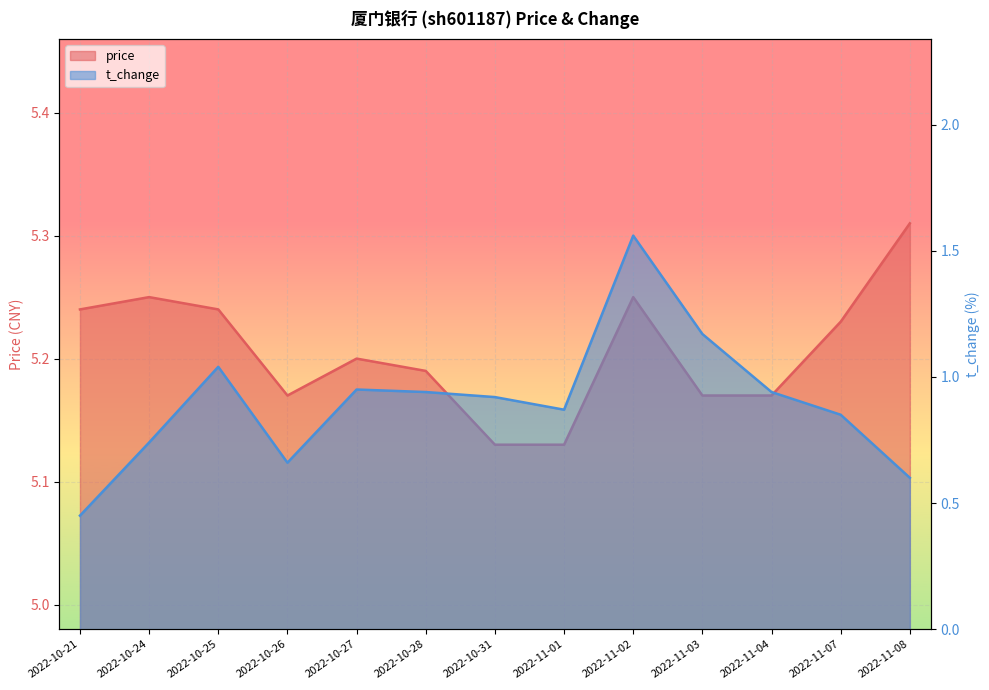

At how many categories does at least one series exceed 3?

13